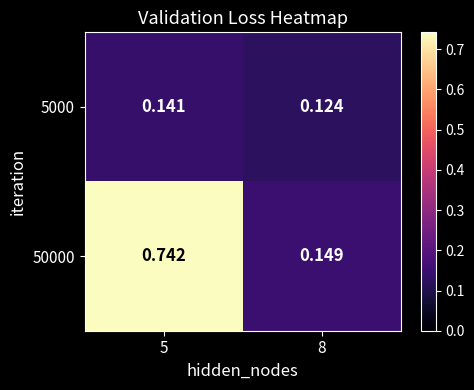

At which category is the sum across all series the highest?

5